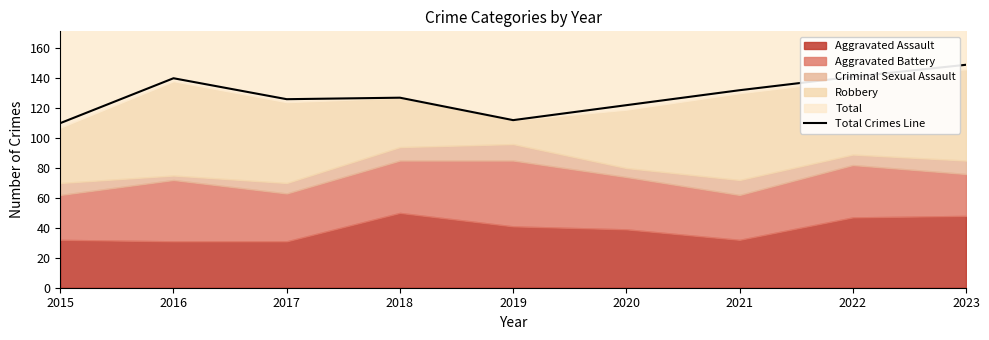

What is the change in value from 2017 to 2018?

+1